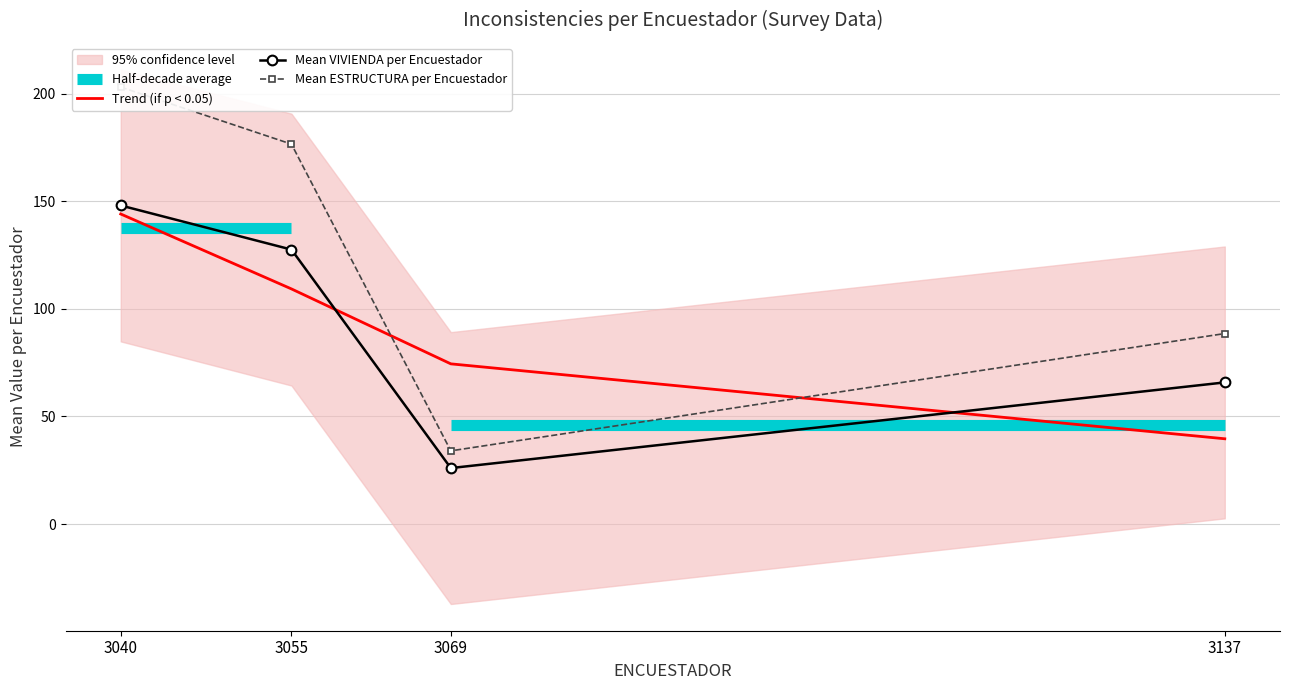

Is it true that Mean VIVIENDA per Encuestador equals 148.0 at 3040?

True